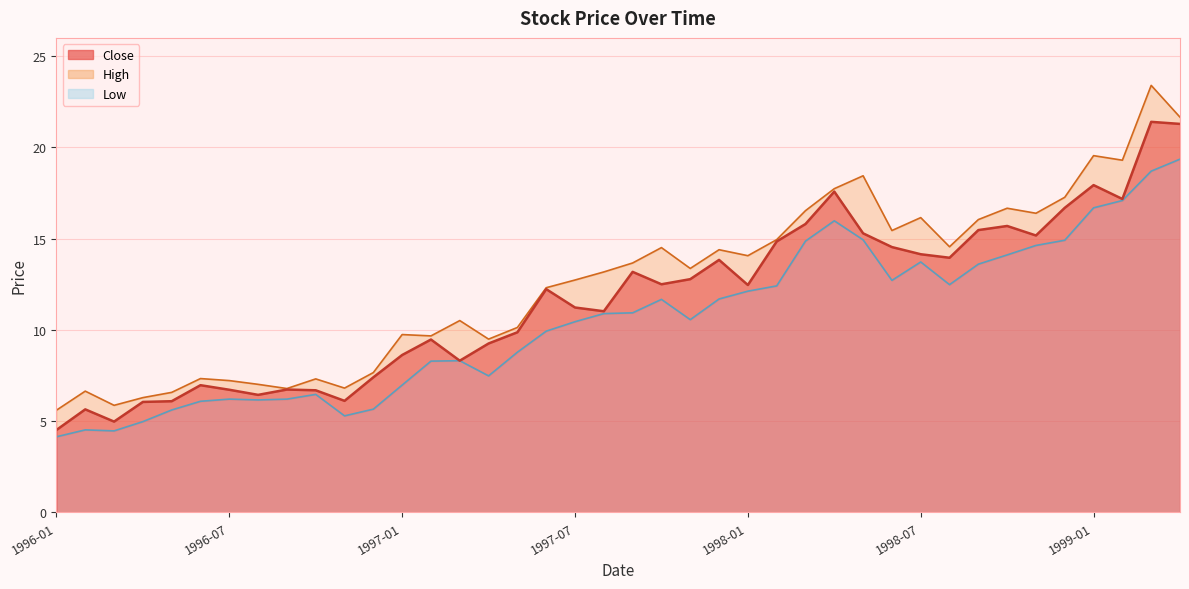

How many distinct data groups are displayed?

3